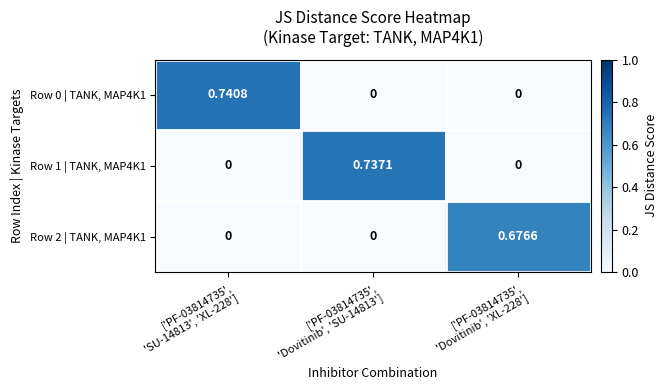

Which series has the widest spread of values?

Row 0 | TANK, MAP4K1